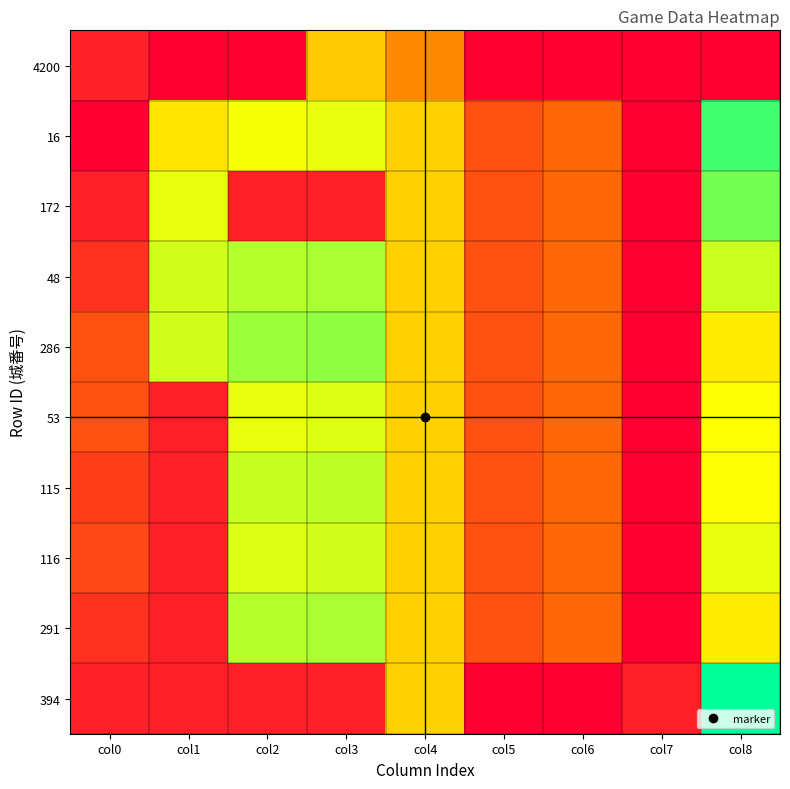

Reading left to right, what are all the values shown in this chart?

4200: col0=0.7	col1=0.0	col2=0.0	col3=4.5	col4=3.0	col5=0.0	col6=0.0	col7=0.0	col8=0.0
16: col0=0.0	col1=5.0	col2=5.7	col3=5.9	col4=4.6	col5=1.8	col6=2.3	col7=0.0	col8=7.7
172: col0=0.7	col1=5.9	col2=0.7	col3=0.7	col4=4.6	col5=1.8	col6=2.3	col7=0.0	col8=7.1
48: col0=1.1	col1=6.1	col2=6.4	col3=6.6	col4=4.6	col5=1.8	col6=2.3	col7=0.0	col8=6.2
286: col0=1.8	col1=6.1	col2=6.7	col3=6.8	col4=4.6	col5=1.8	col6=2.3	col7=0.0	col8=5.2
53: col0=1.8	col1=0.7	col2=5.9	col3=6.0	col4=4.6	col5=1.8	col6=2.3	col7=0.0	col8=5.6
115: col0=1.4	col1=0.7	col2=6.2	col3=6.3	col4=4.6	col5=1.8	col6=2.3	col7=0.0	col8=5.6
116: col0=1.6	col1=0.7	col2=6.0	col3=6.1	col4=4.6	col5=1.8	col6=2.3	col7=0.0	col8=5.9
291: col0=1.1	col1=0.7	col2=6.4	col3=6.6	col4=4.6	col5=1.8	col6=2.3	col7=0.0	col8=5.2
394: col0=0.7	col1=0.7	col2=0.7	col3=0.7	col4=4.6	col5=0.0	col6=0.0	col7=0.7	col8=8.4